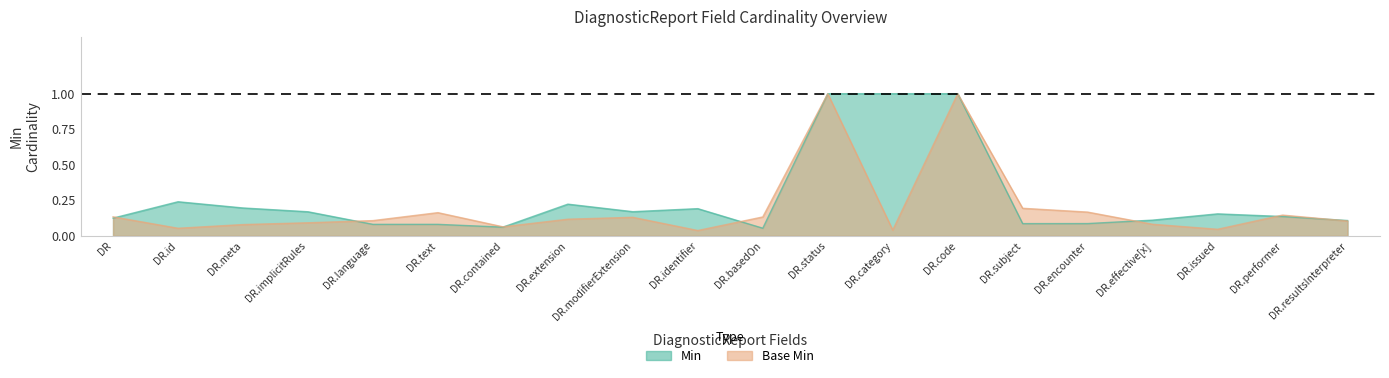

Is it true that Base Min equals 0.0 at DR.identifier?

True